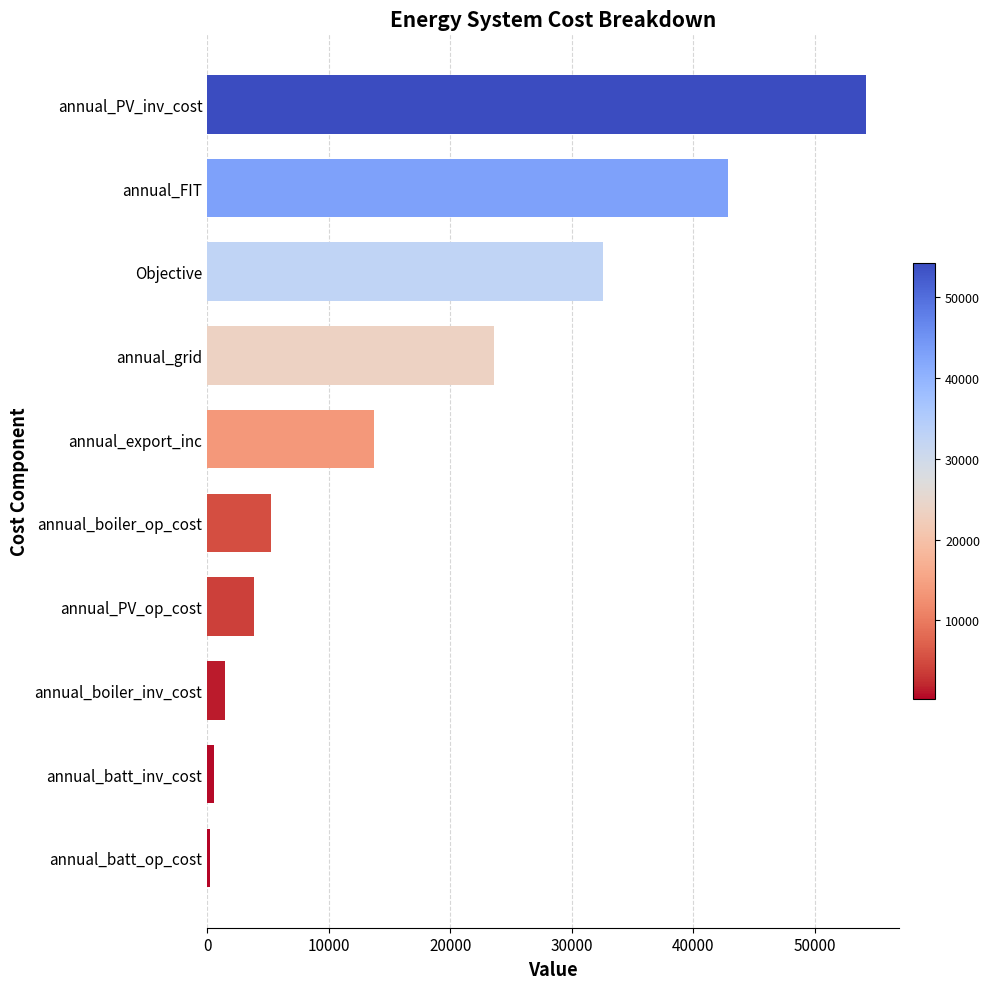

What is the minimum value shown in the chart?

242.9